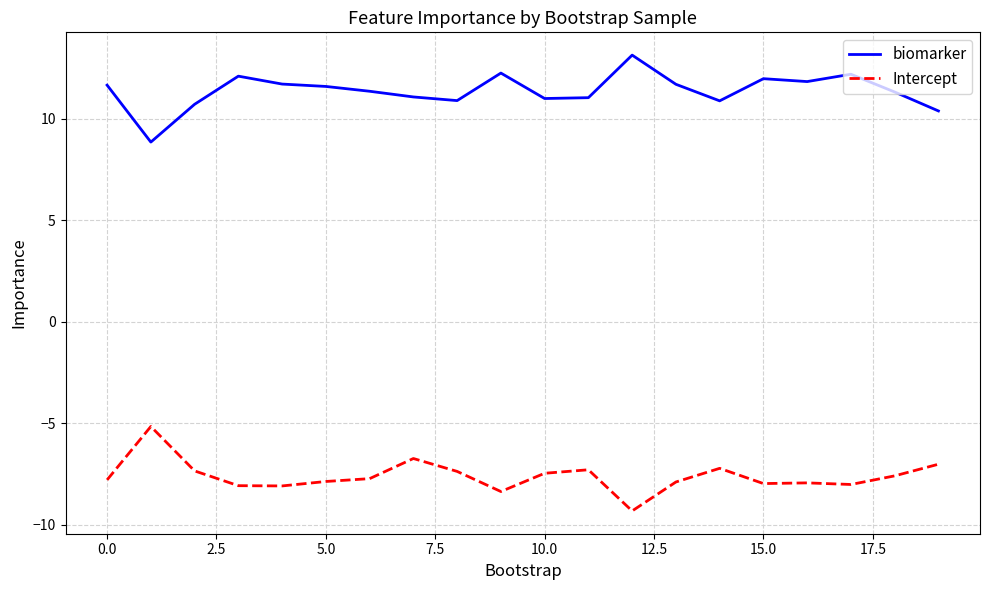

Which series has the largest total across all categories?

biomarker